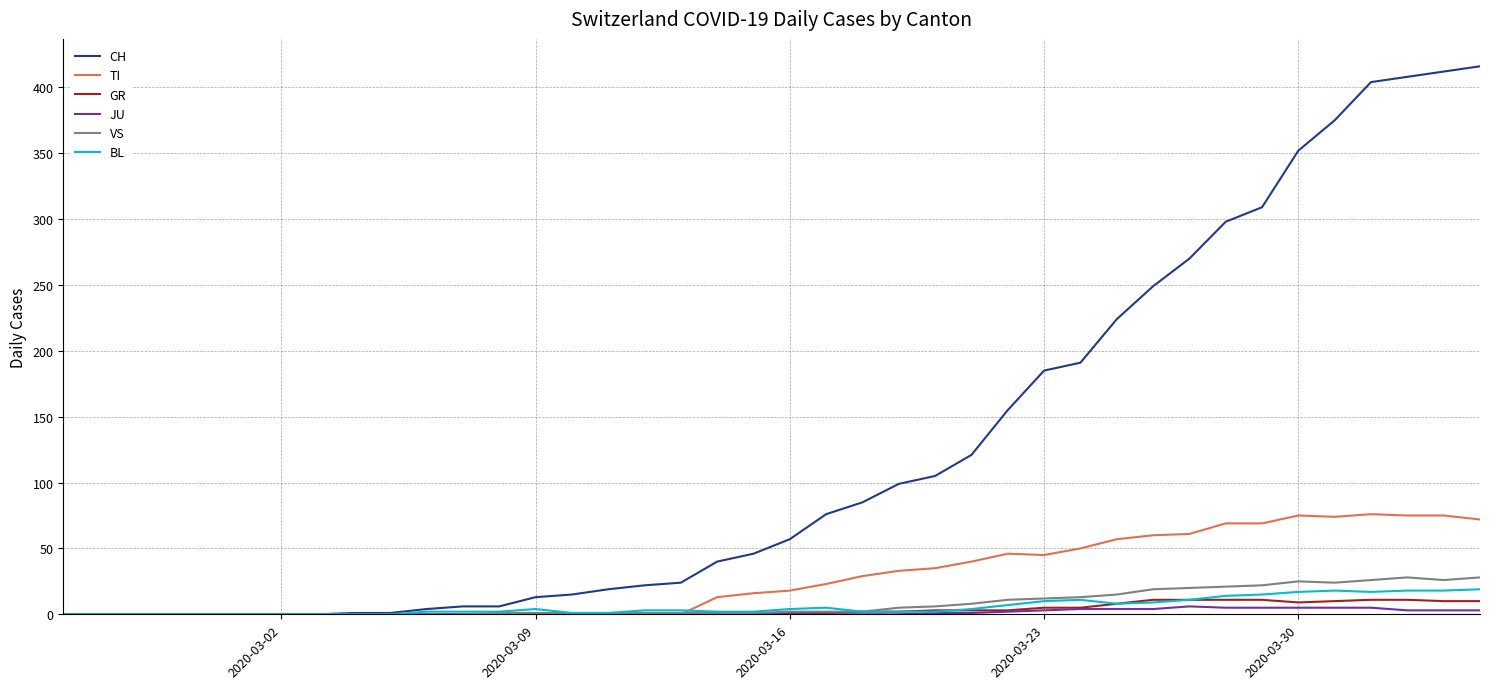

Which series has the widest spread of values?

CH